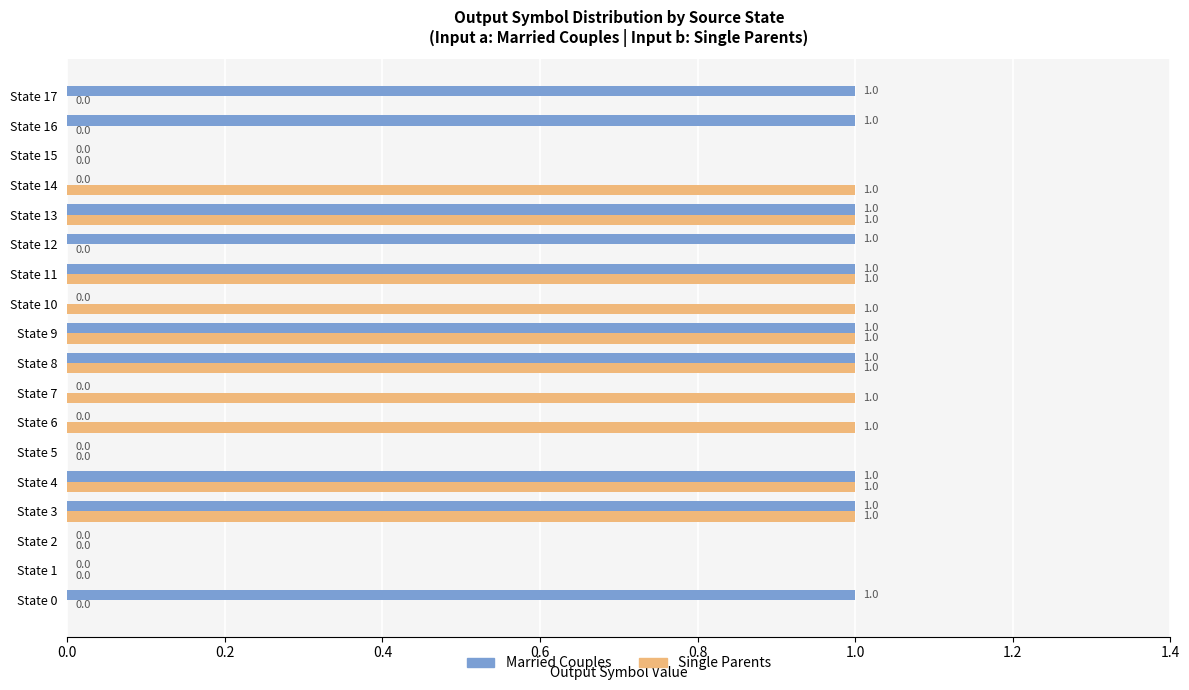

True or false: Single Parents has a value of 0 at State 17.

True